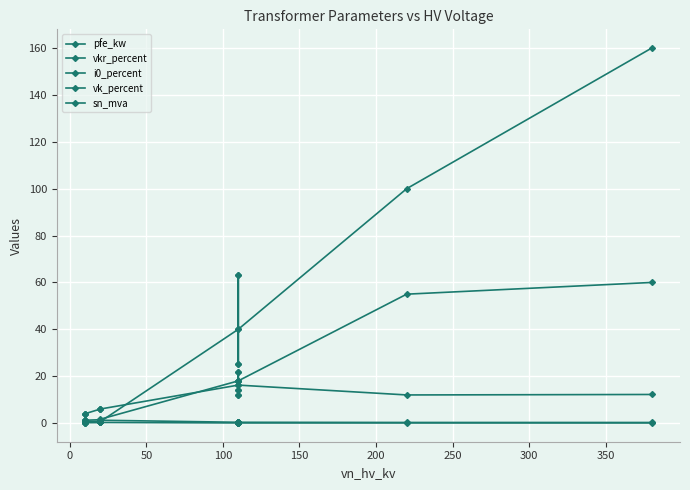

Is the value of i0_percent at 200 greater than the value of pfe_kw at 350?

No